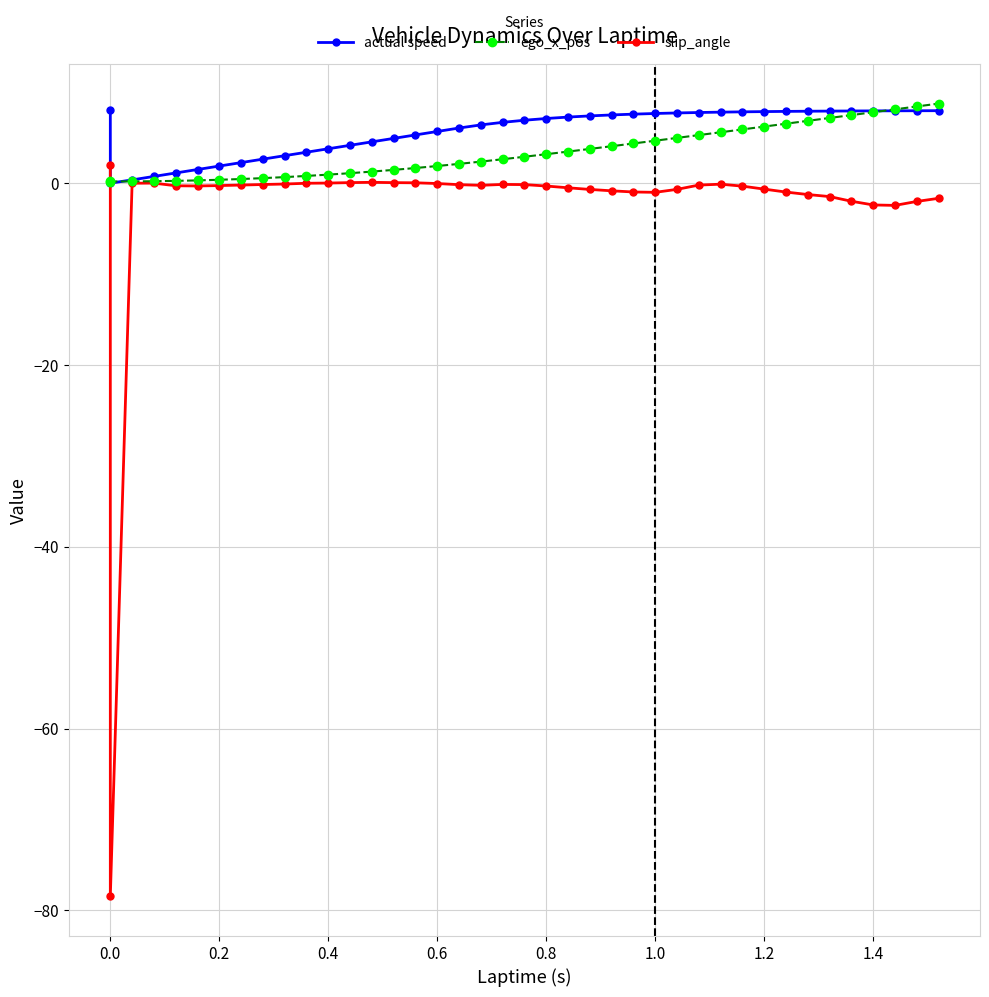

What is the sum of all ego_x_pos values?

135.2